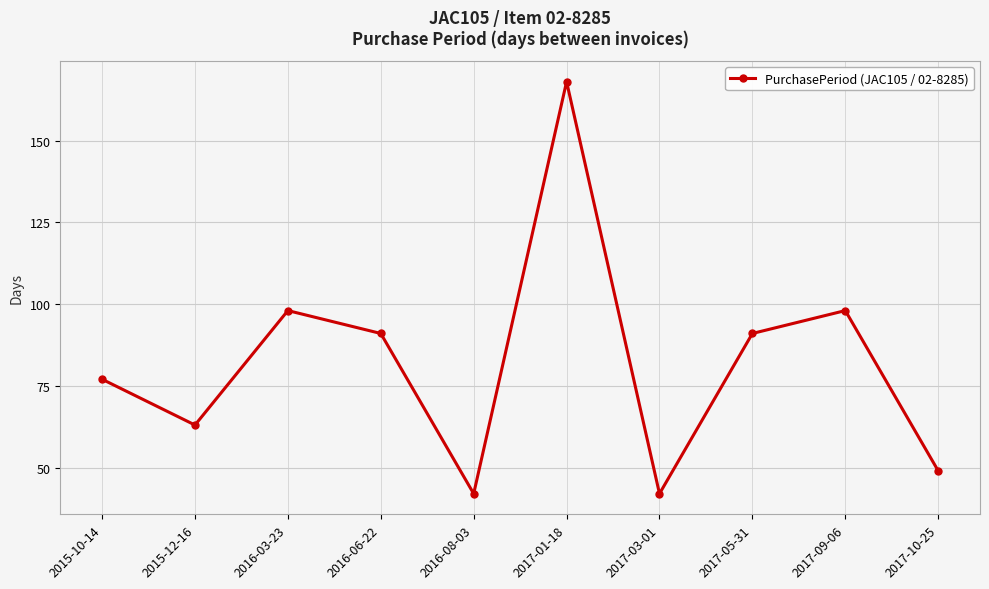

What is the maximum value shown in the chart?

168